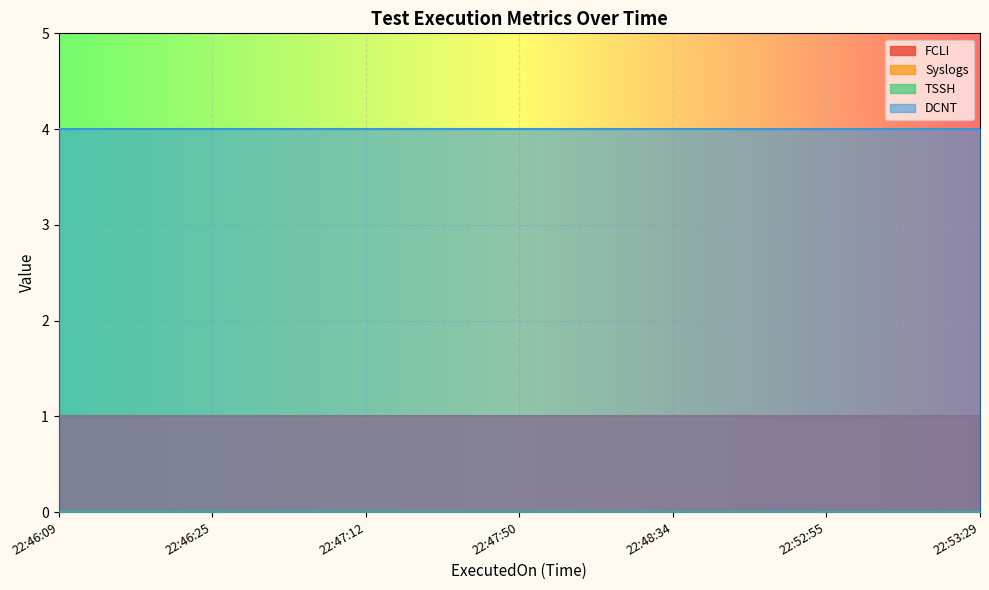

At which label is DCNT closest to 4?

22:46:09